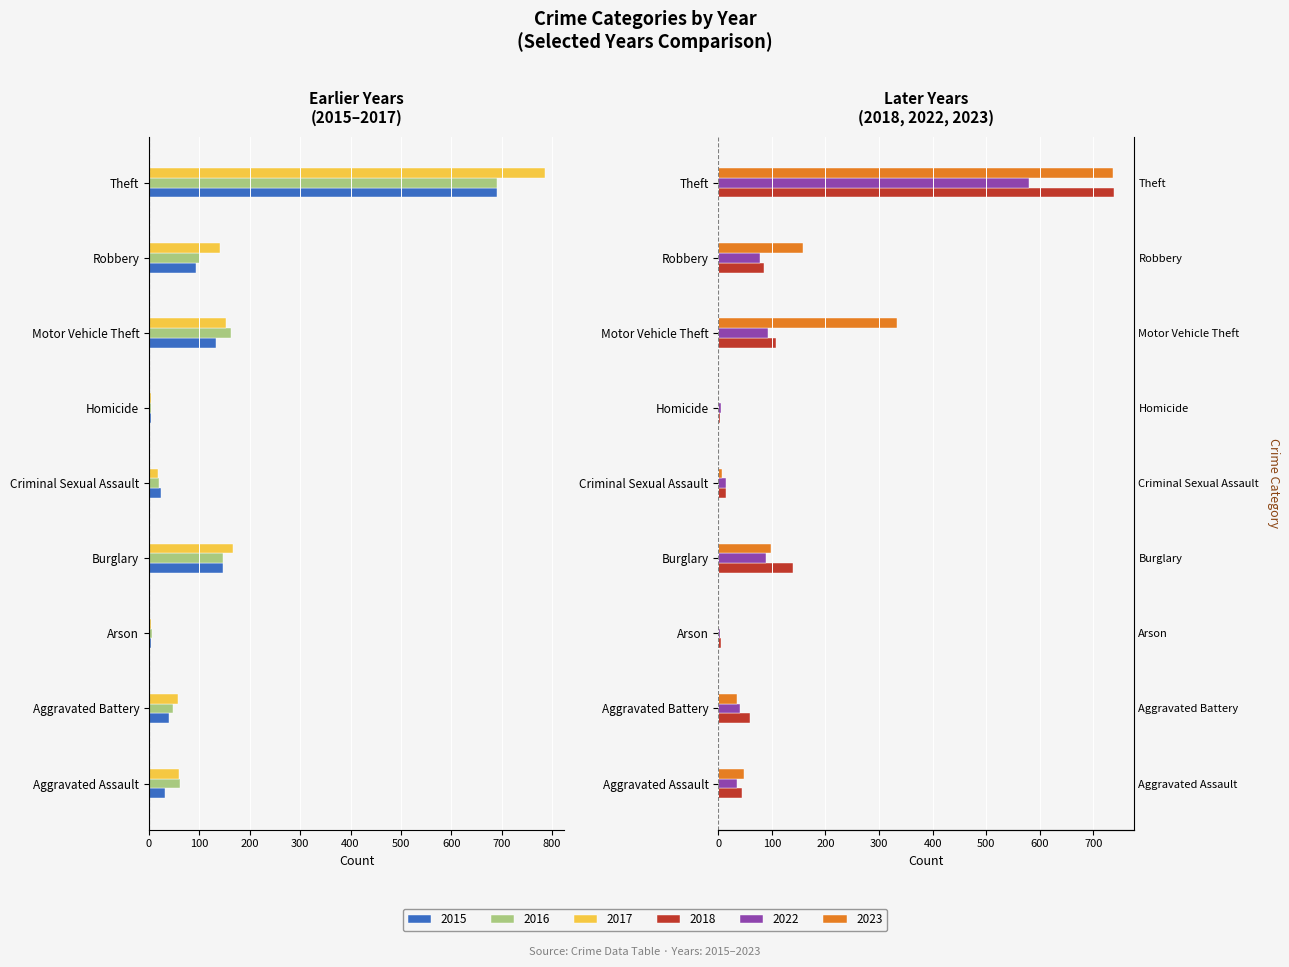

What is the value of the 2022 bar at the 1st from the left?

35